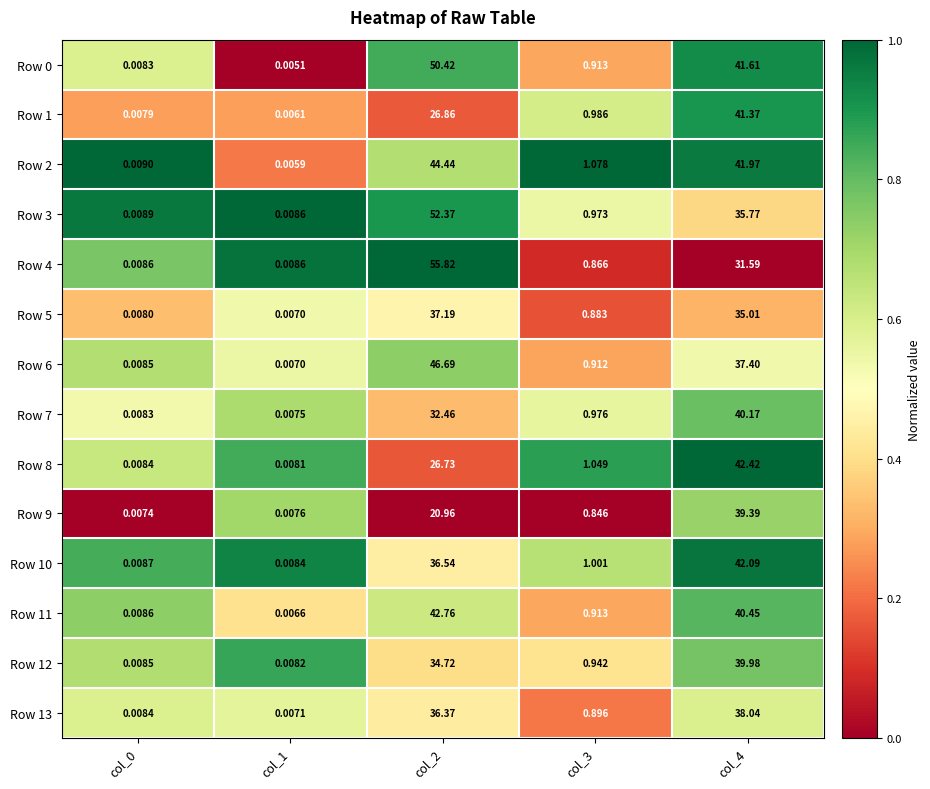

Which category has the lowest value across all series?

col_1